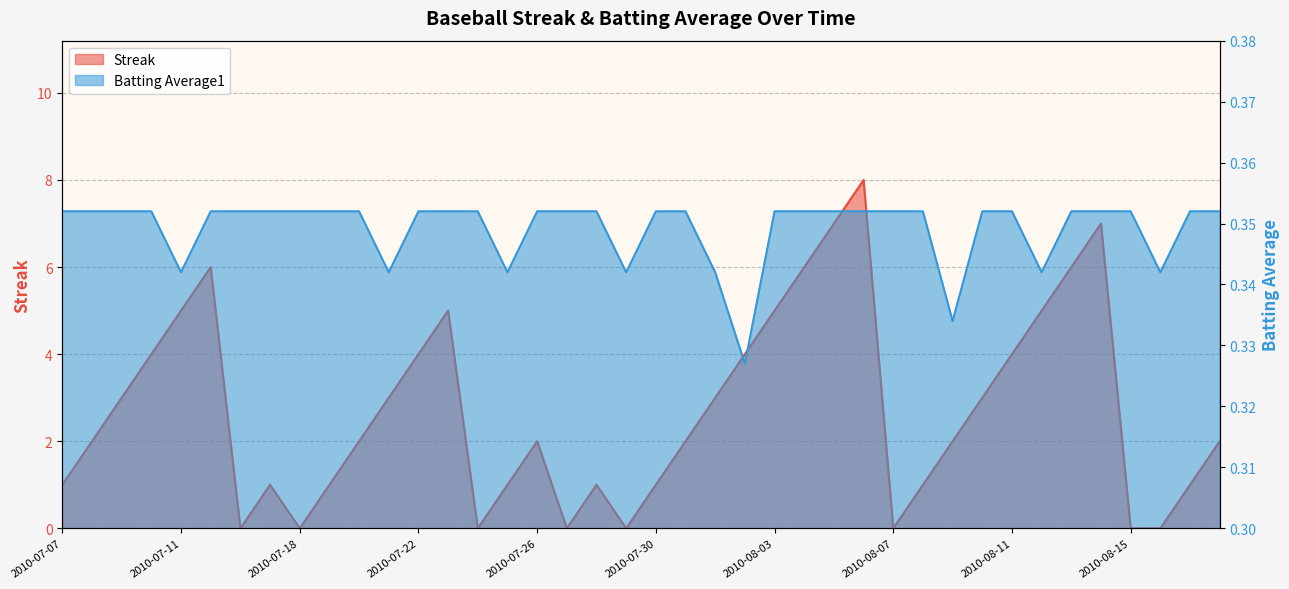

True or false: Streak has more than 1 points higher than both neighbors.

True